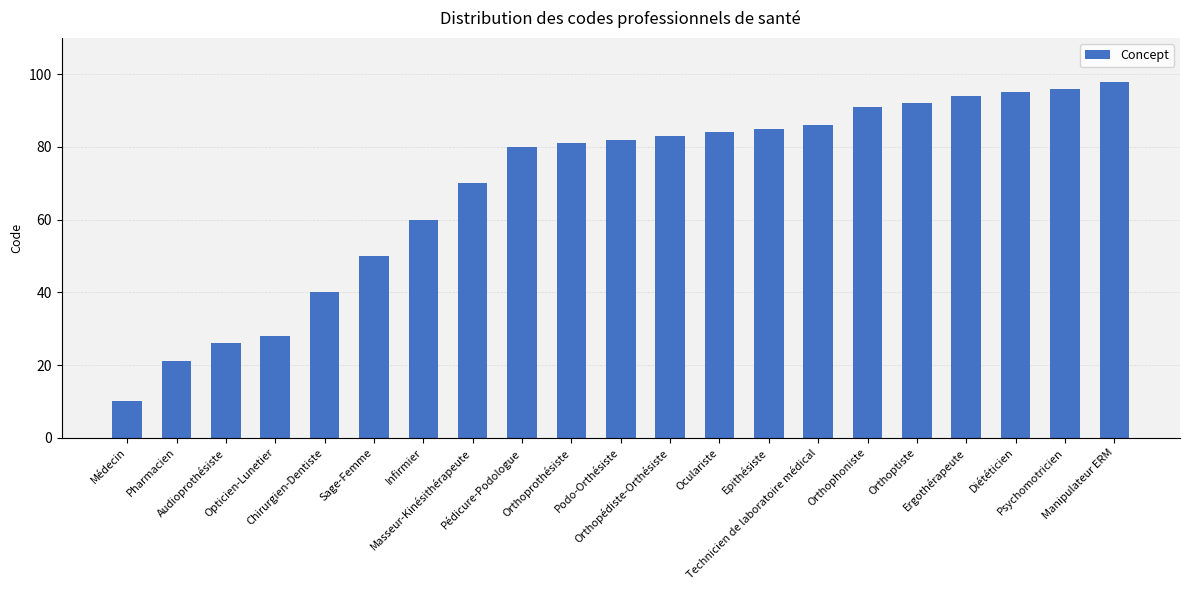

What is the sum of all values?

1452